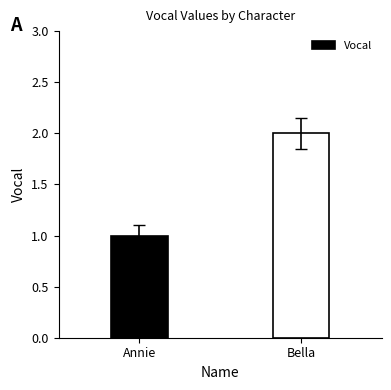

How many values are below 2?

1